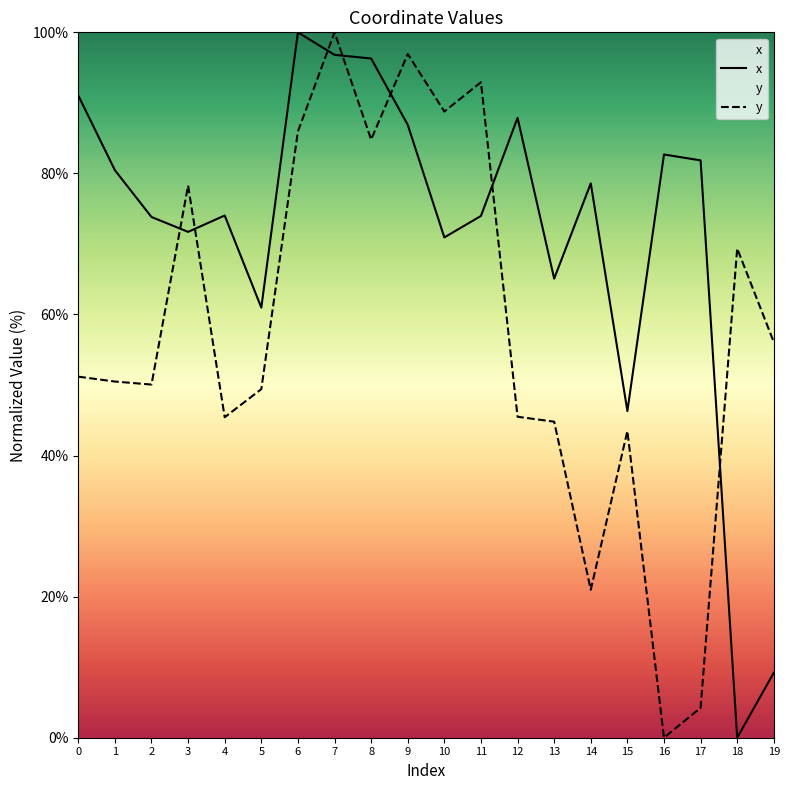

Which has a higher value, 9 or 3?

9